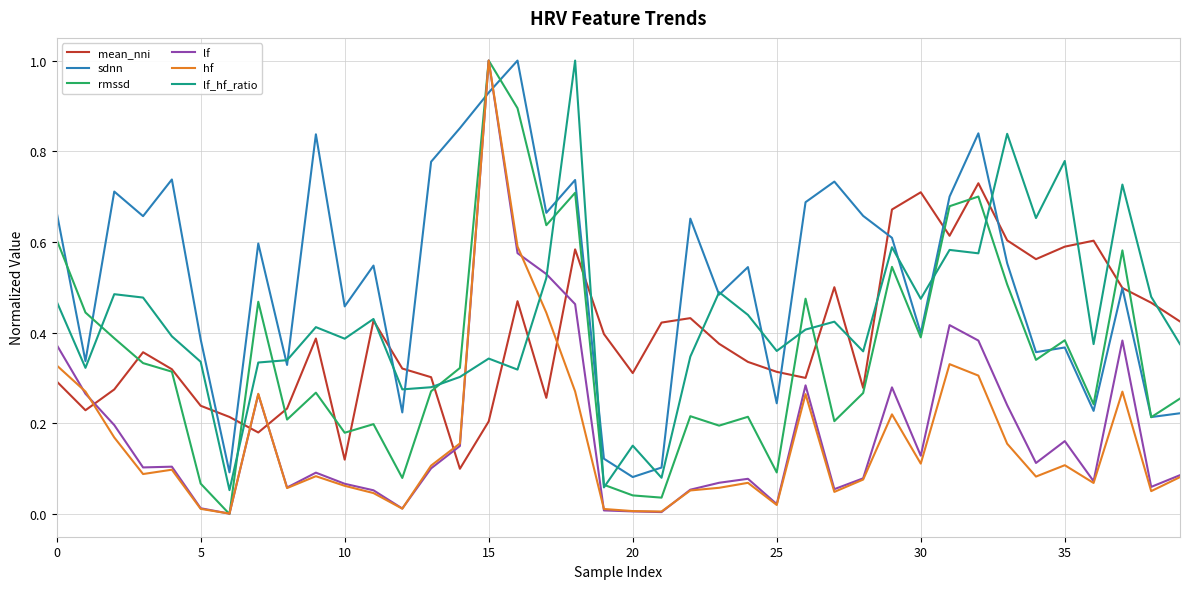

Which series has the largest total across all categories?

sdnn